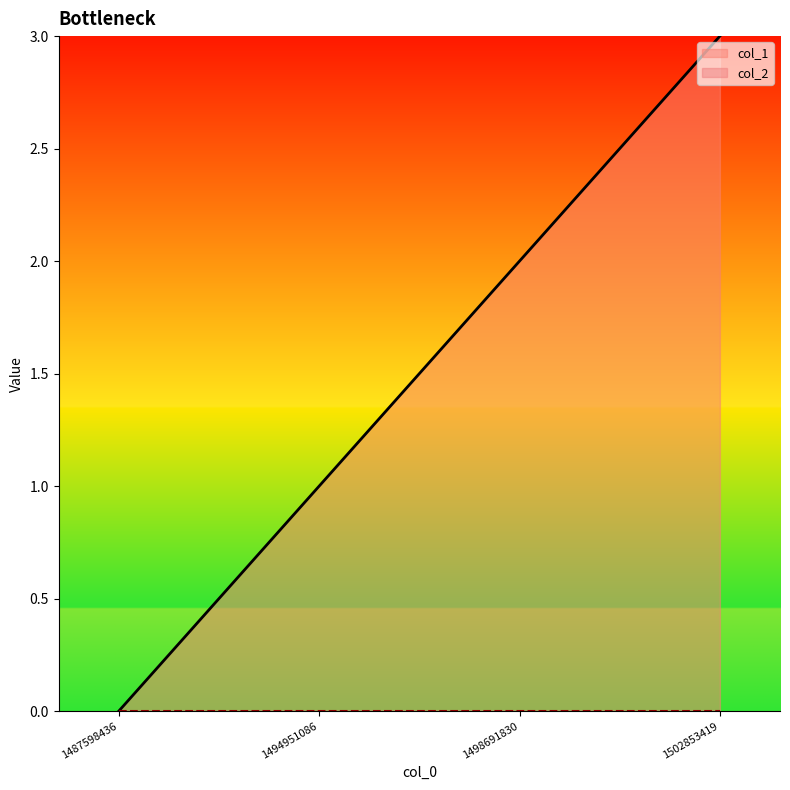

Which category has the lowest value across all series?

1487598436